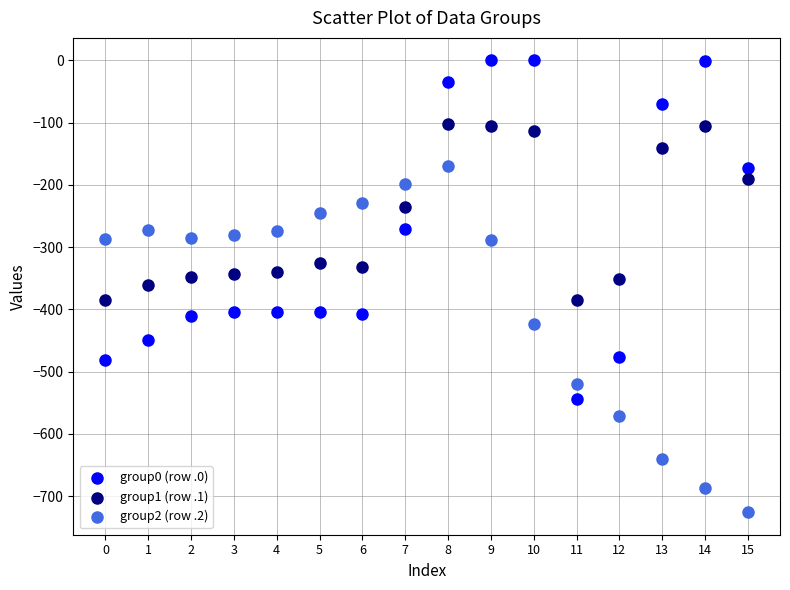

Which series reaches the minimum Y coordinate?

group2 (row .2)